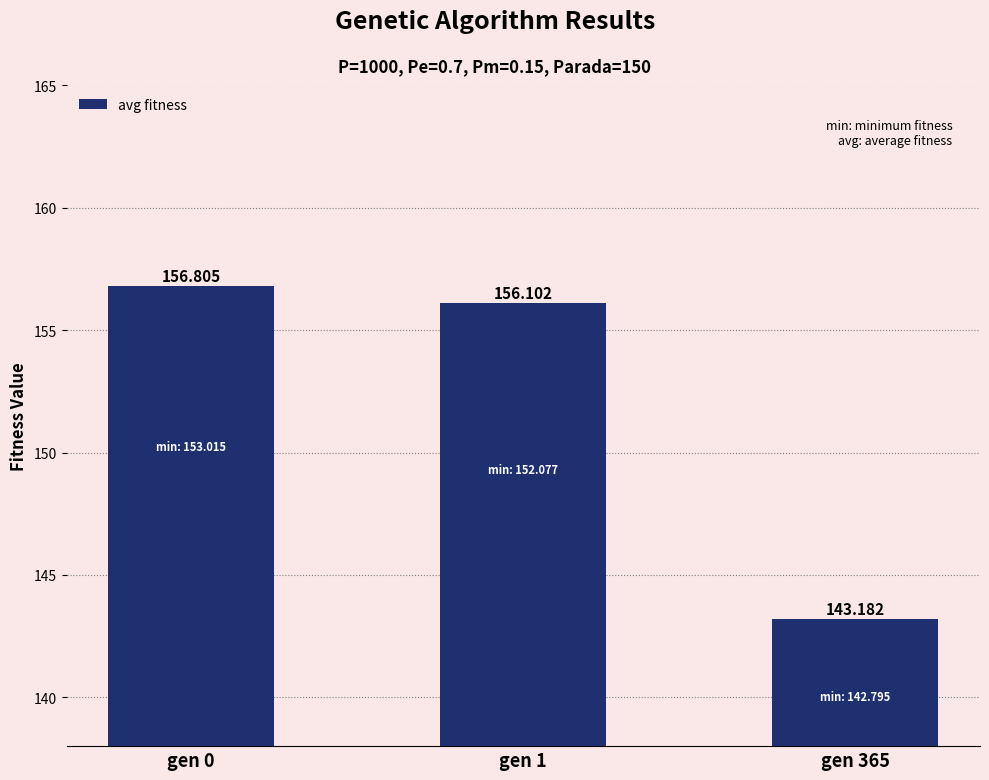

What is the sum of the values at gen 365 and gen 1?

299.3